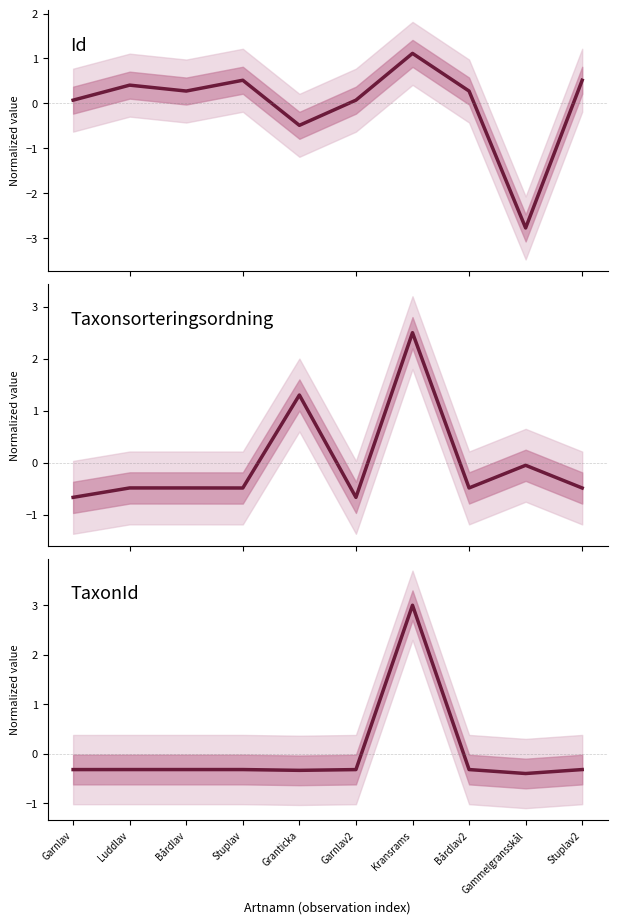

Which category has the lowest value in the Taxonsorteringsordning series?

Garnlav